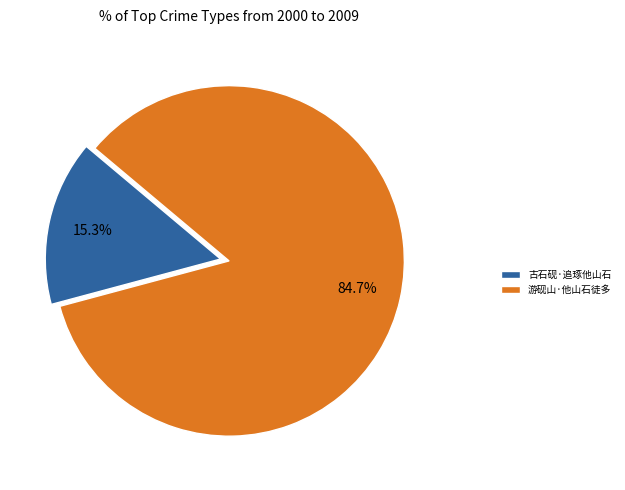

To the nearest percent, what percentage of the pie is 古石砚·追琢他山石?

15%